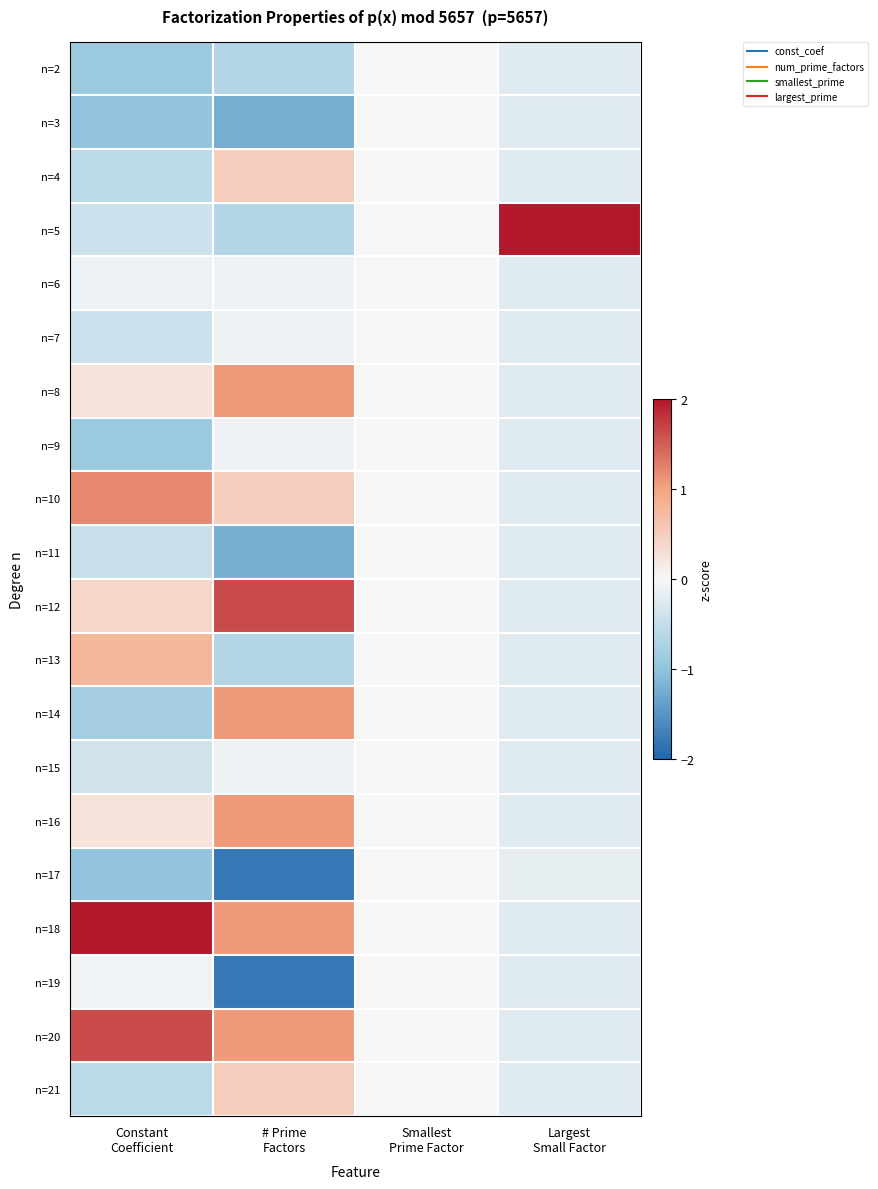

Count the number of categories in the chart.

4